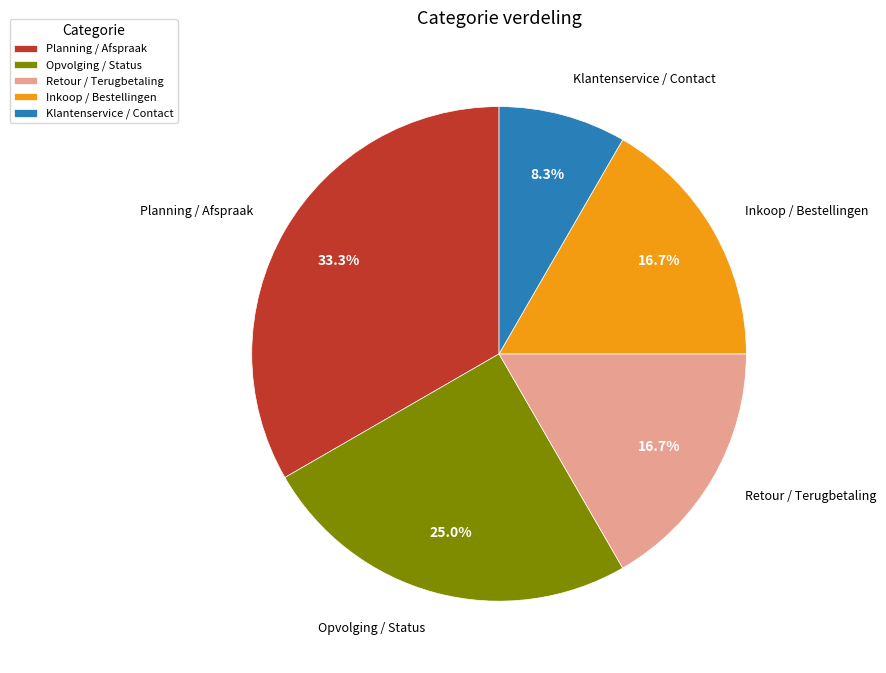

What percentage is NOT represented by Planning / Afspraak?

66.7%